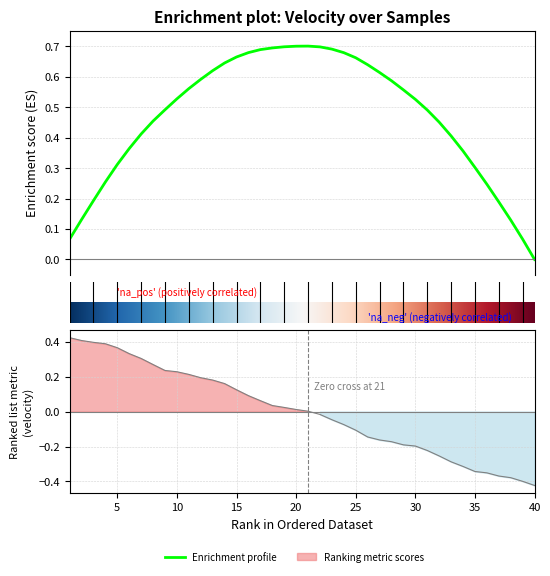

True or false: there are more than 1 points higher than both neighbors.

False